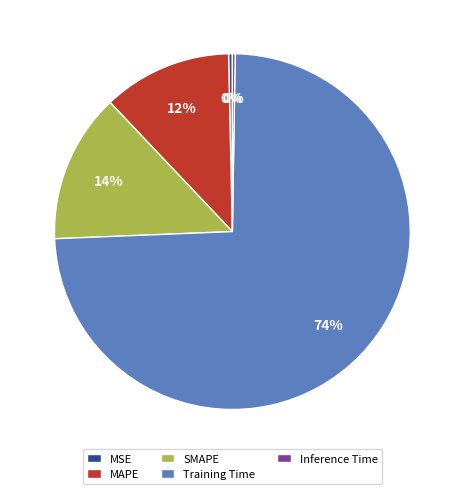

Does any single category account for the majority?

Yes